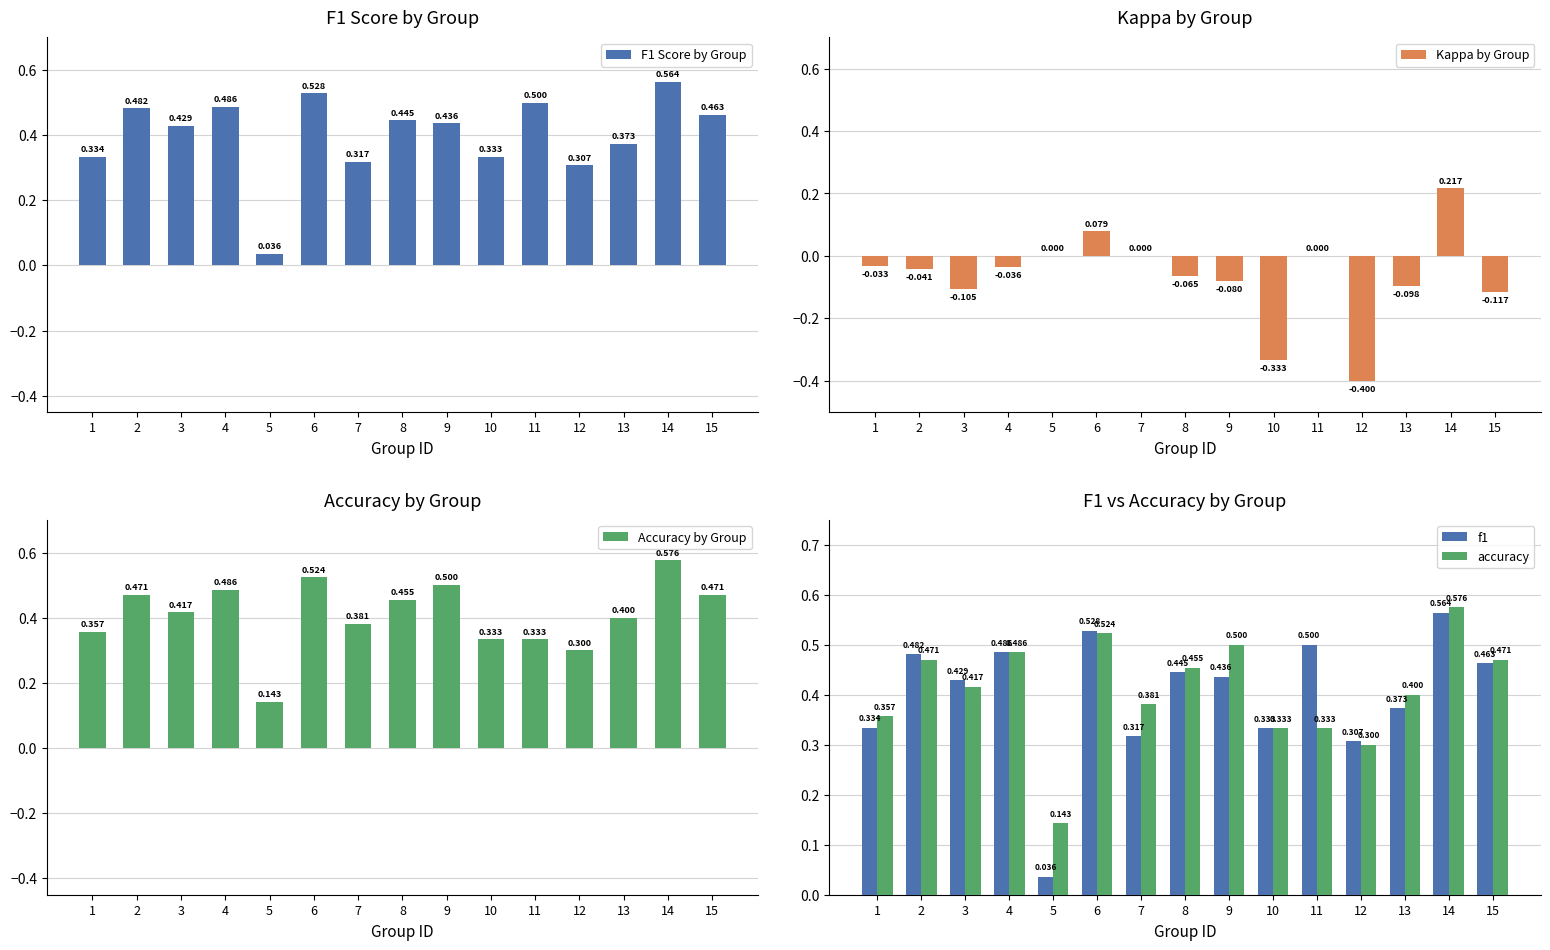

How many values in Kappa by Group are below zero?

10